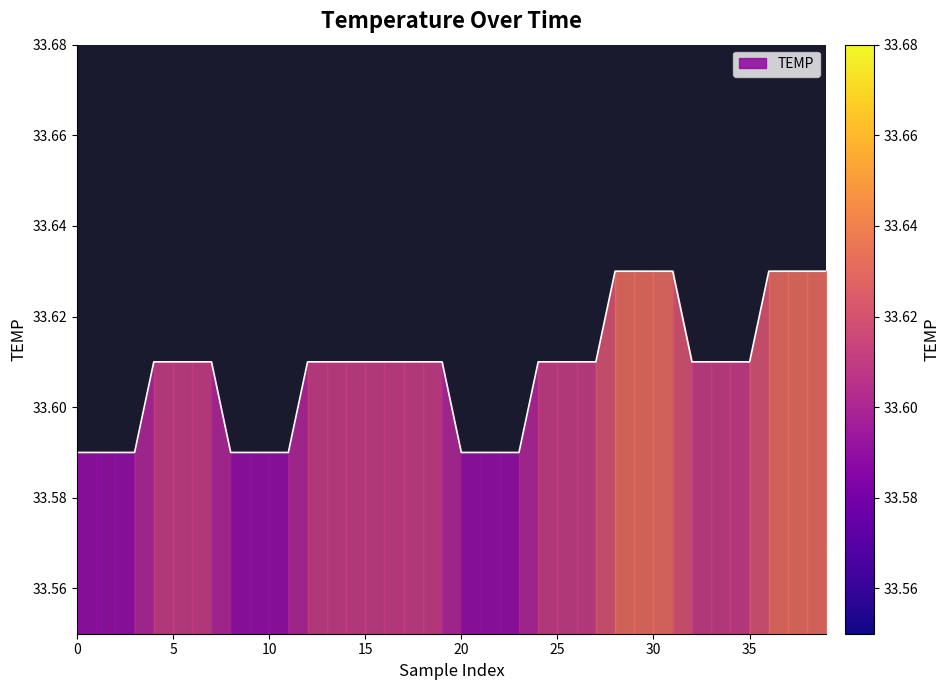

Count the values in the range 33 to 34.

40